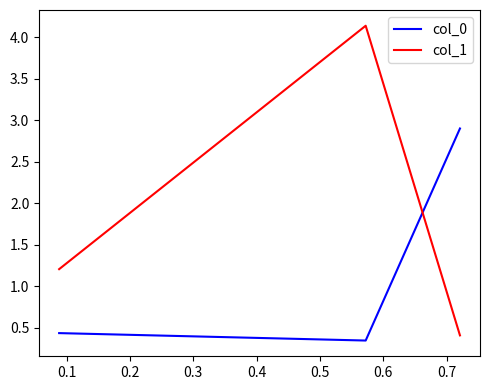

What is the average value of the col_0 series?

1.2